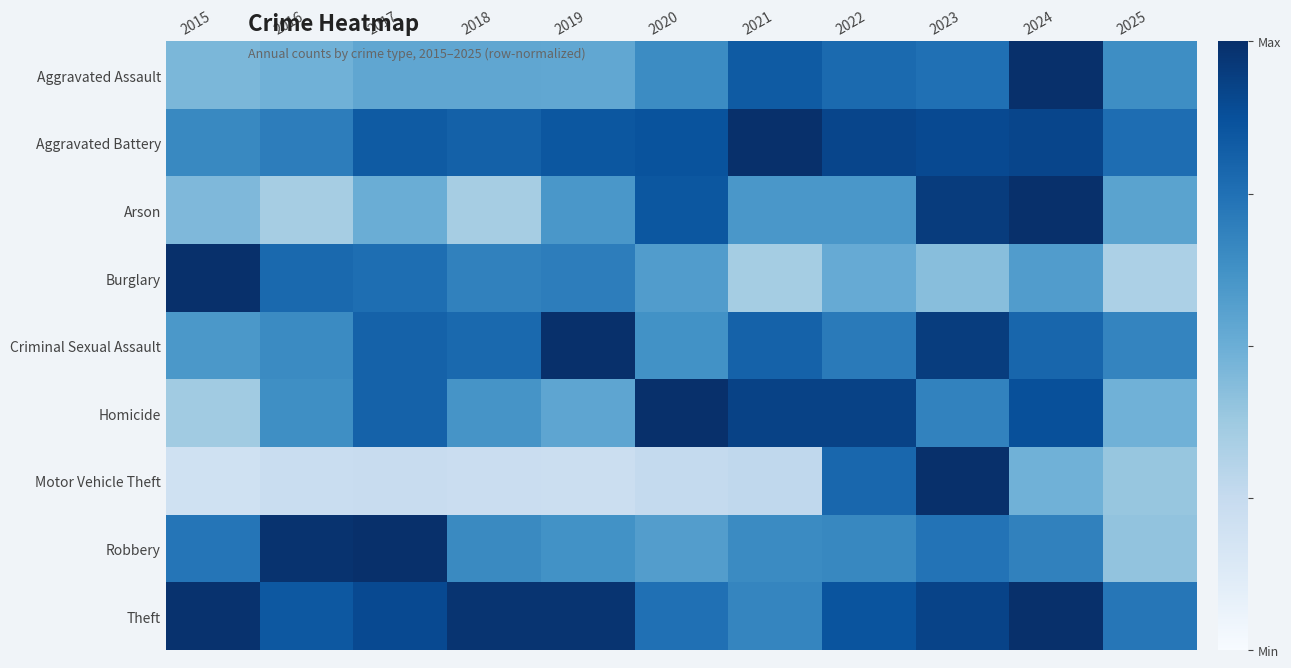

Which series has the largest total across all categories?

Theft